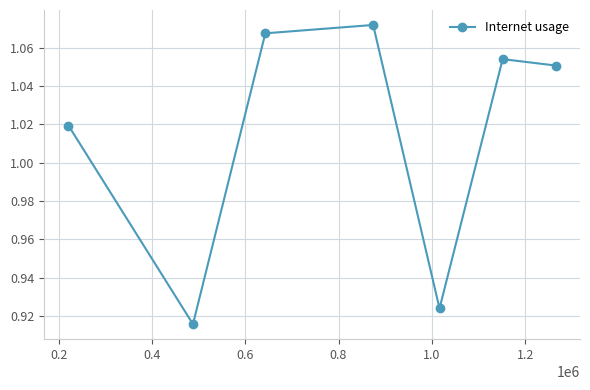

What is the sum of all values?

7.1